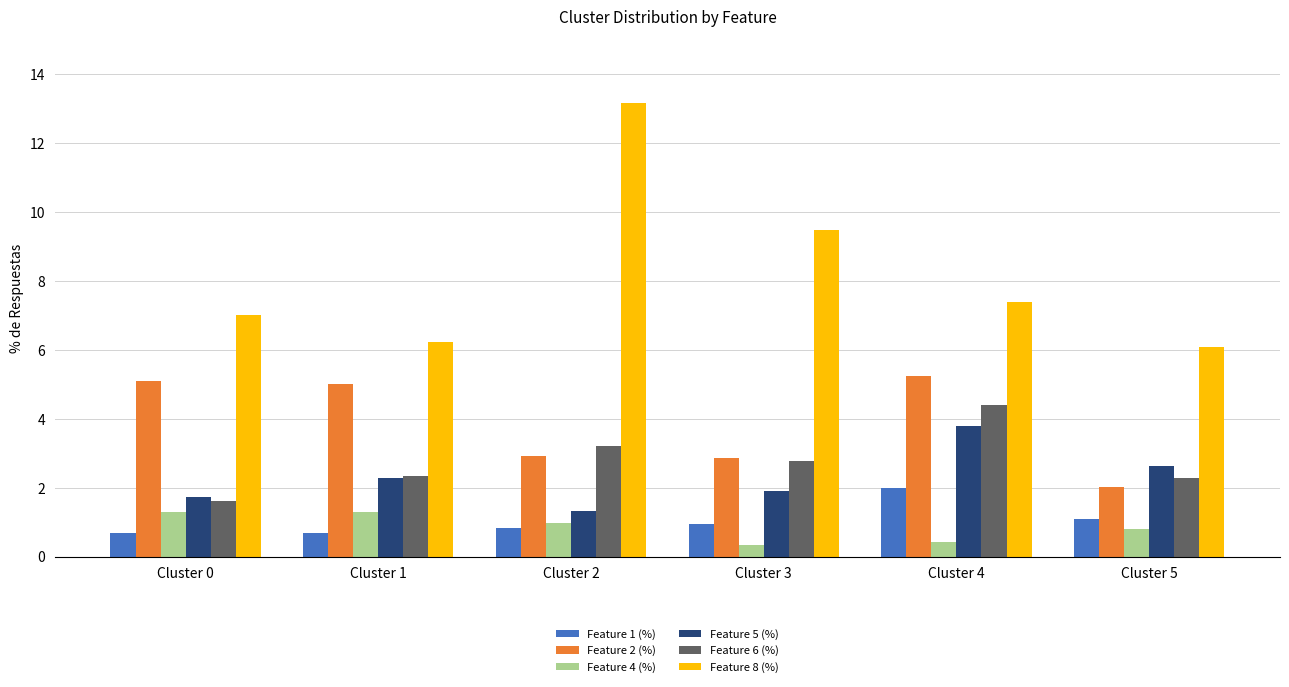

What is the sum of all Feature 8 (%) values?

49.3